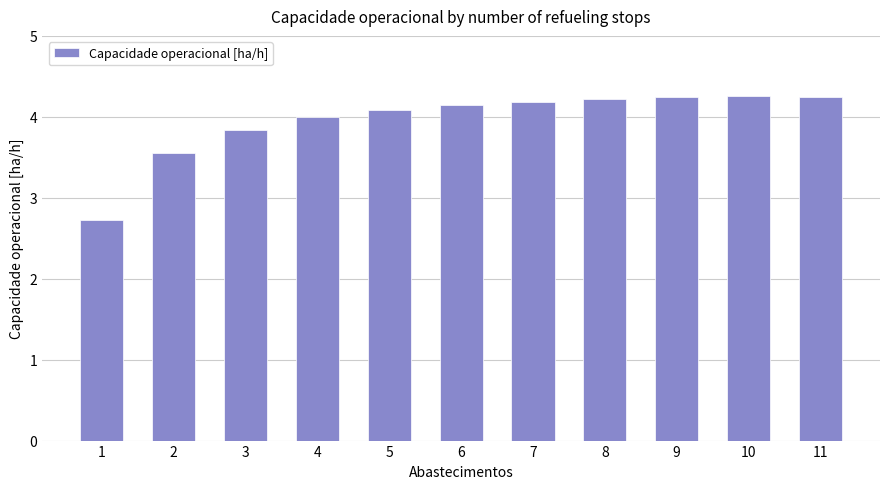

What is the change in value from 1 to 9?

+1.5